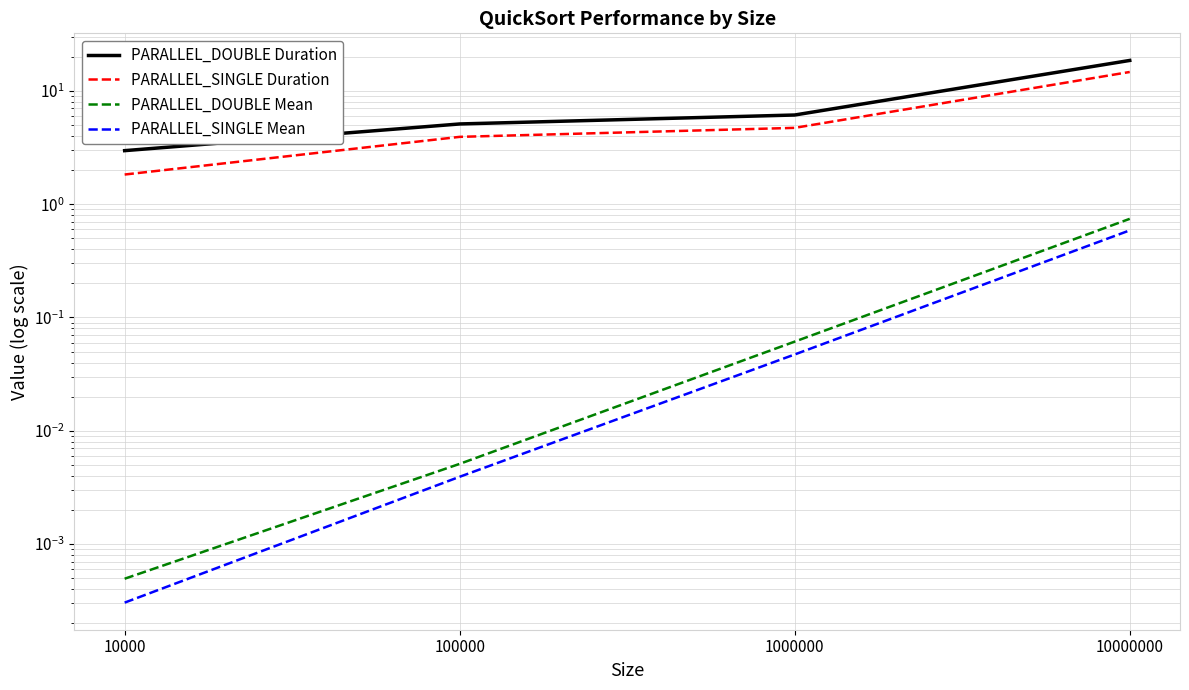

At which label does PARALLEL_SINGLE Duration first exceed 4?

1000000